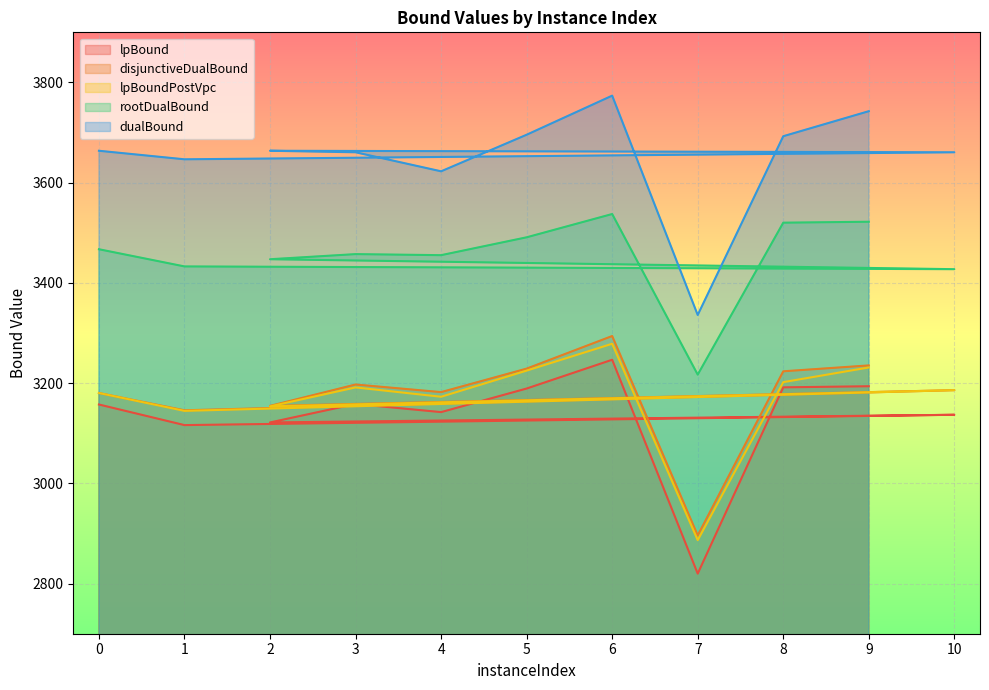

What position from the right is 3?

7